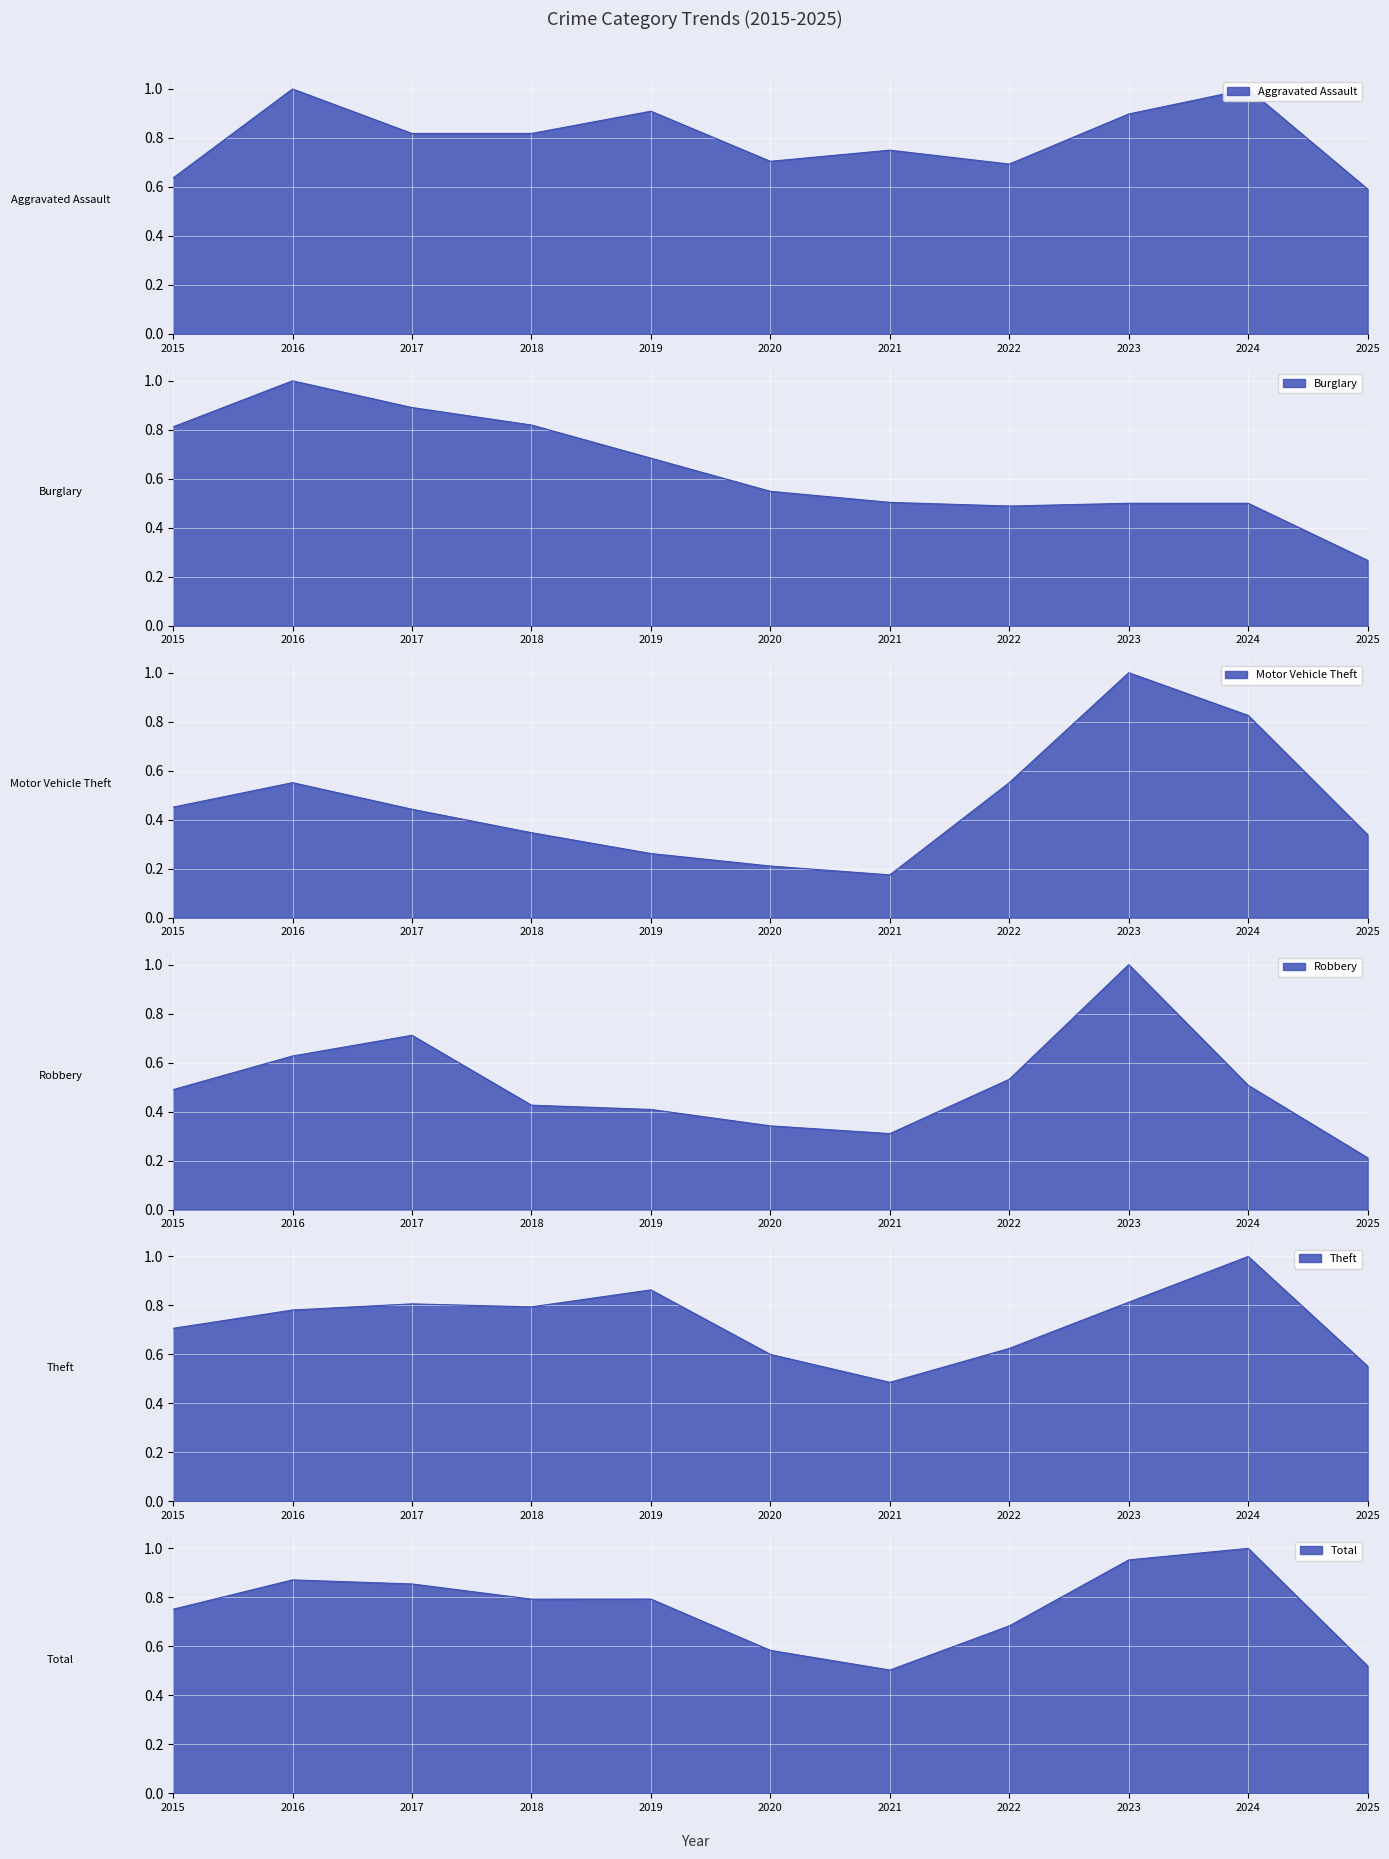

The Motor Vehicle Theft series shows 0.6 at 2015. True or false?

False